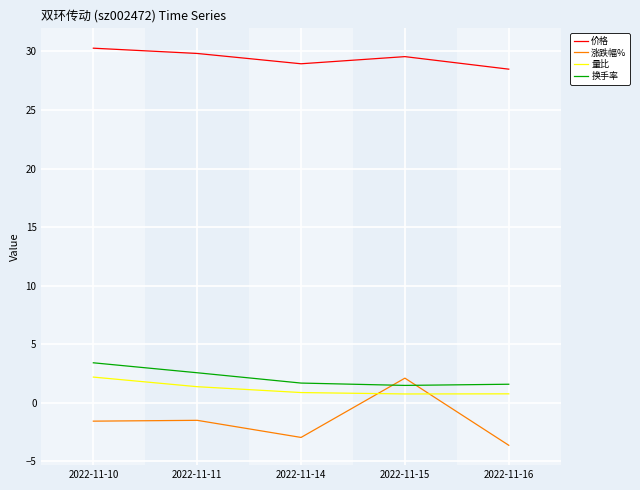

What is the difference between the 价格 values at 2022-11-14 and 2022-11-10?

1.3